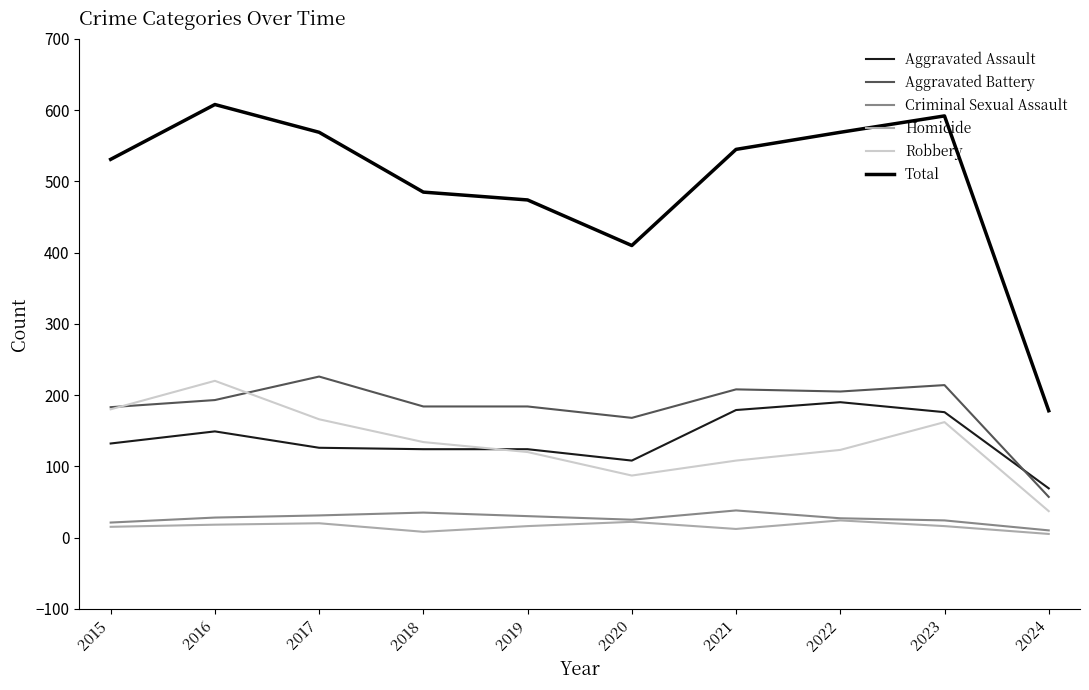

Which category has the highest value across all series?

2016